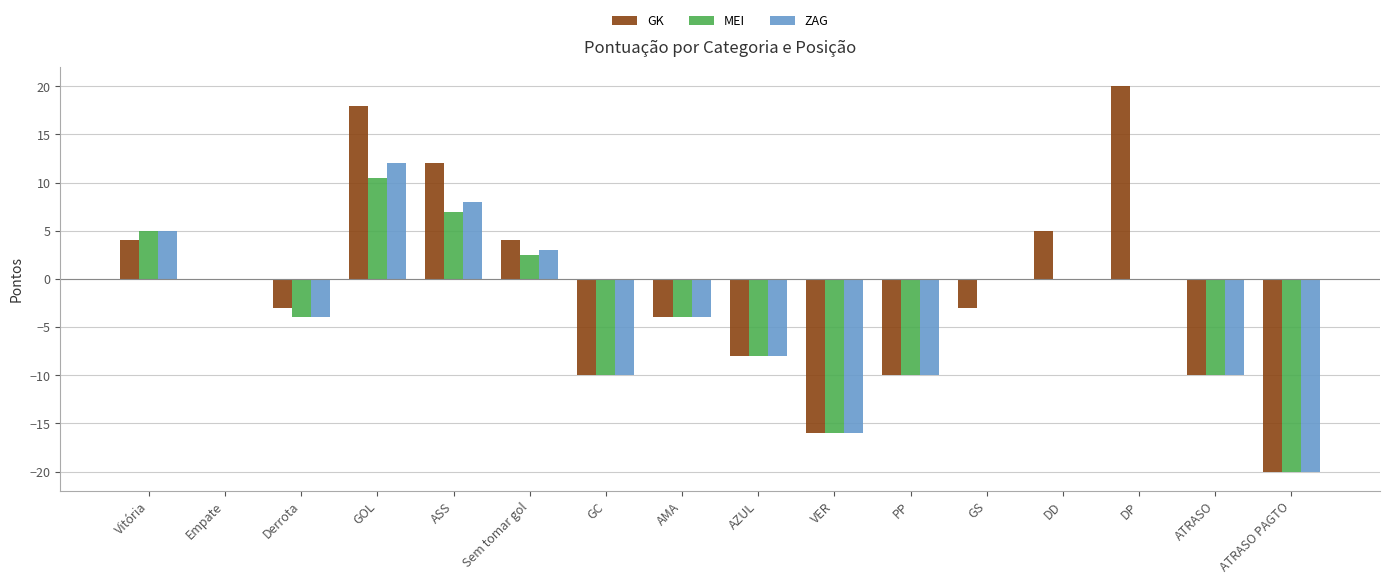

What is the sum of all ZAG values?

-54.0